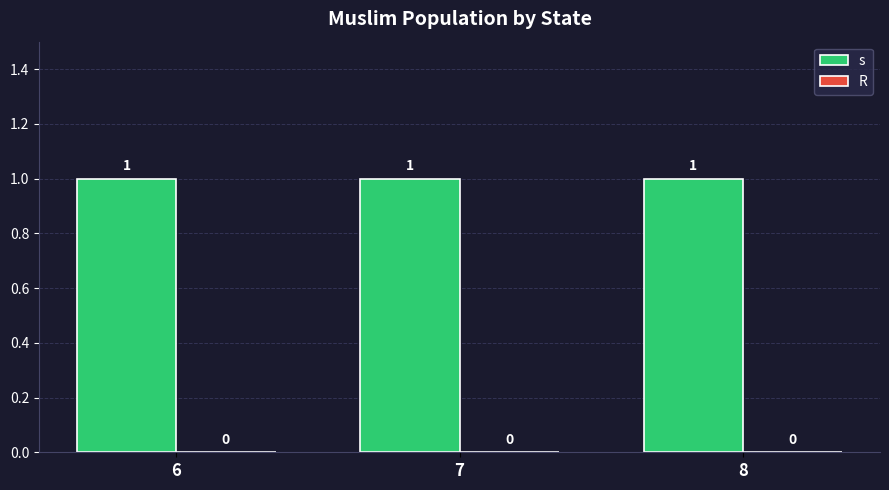

Is the value of R at 8 greater than the value of s at 6?

No